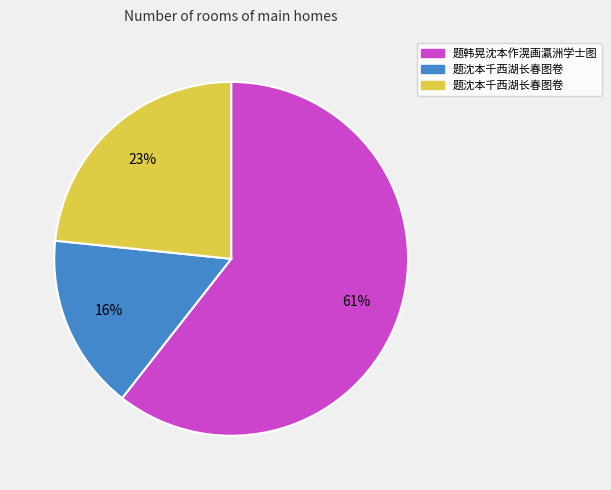

Is there a majority slice in this chart?

Yes